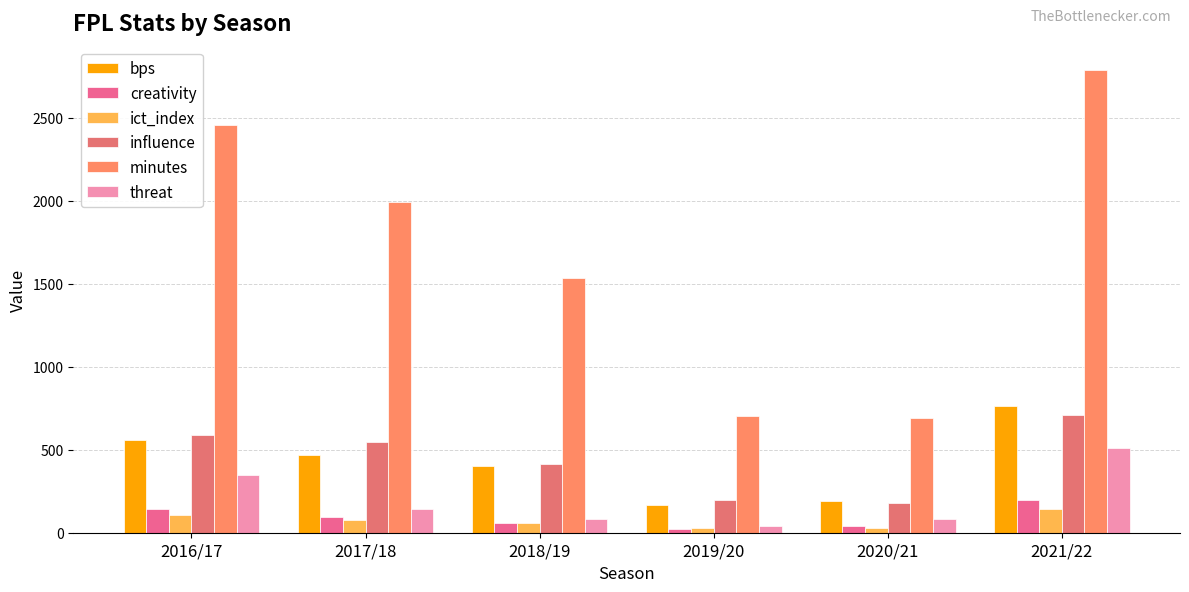

What is the label of the 4th bar from the left?

2019/20